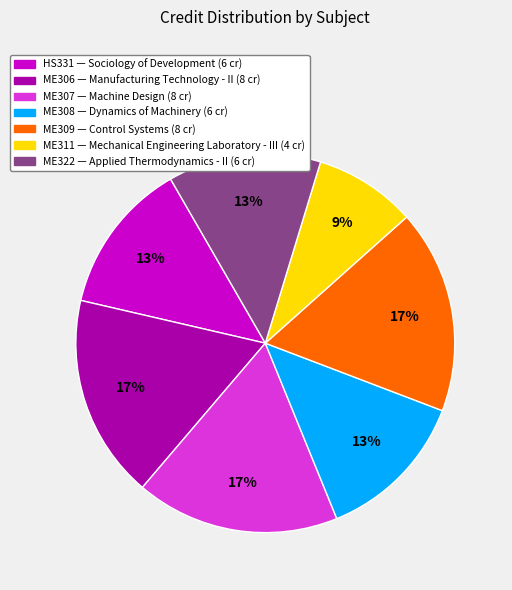

True or false: ME307 accounts for 9% of the total.

False